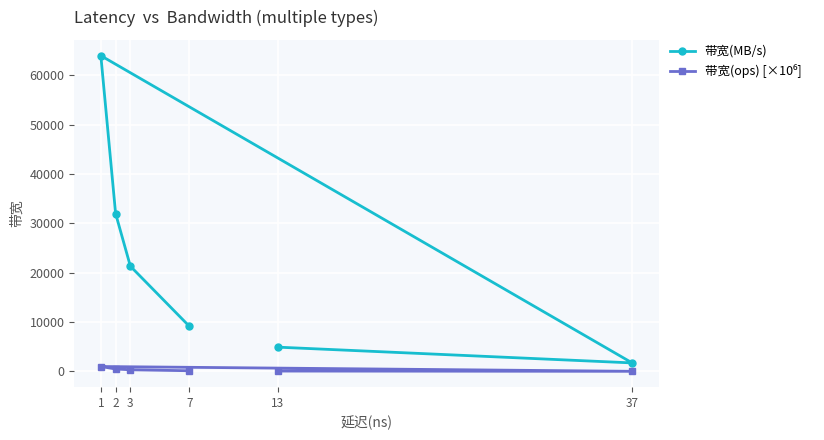

At which label is 带宽(ops) [×10⁶] closest to 513?

2